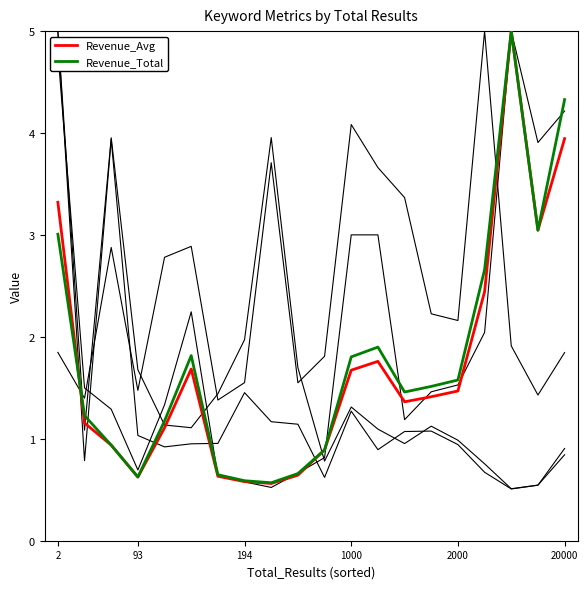

How many lines are shown in the chart?

6